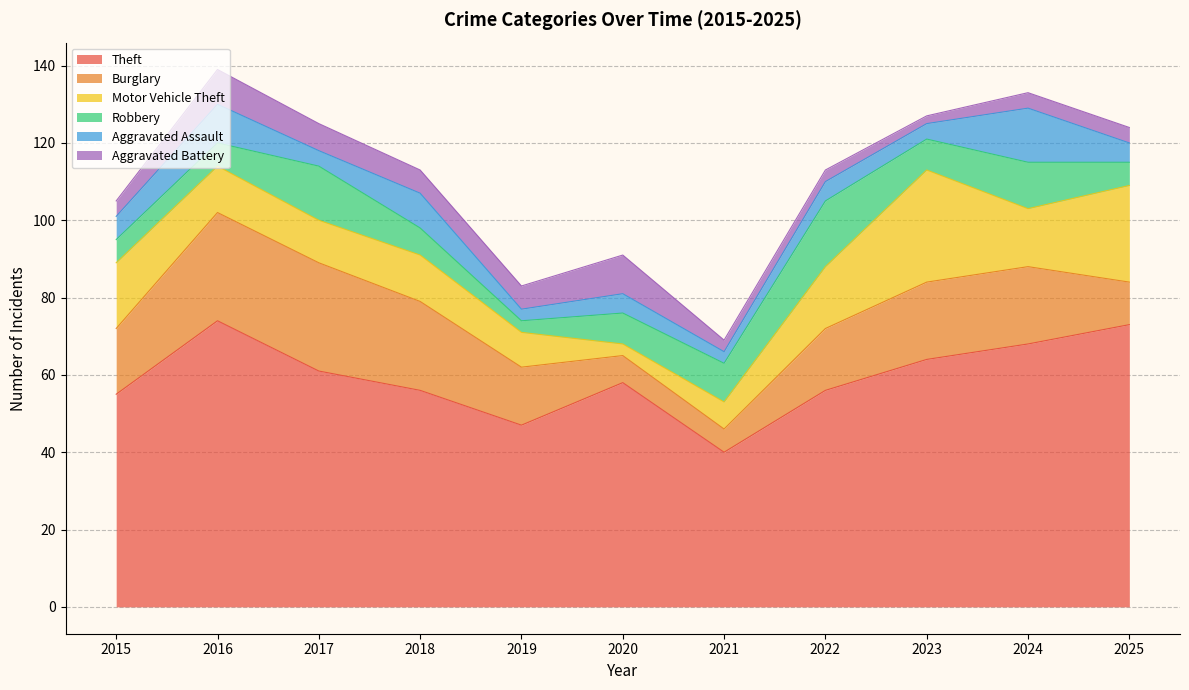

Rank the categories by Aggravated Assault value from lowest to highest.

2019, 2021, 2017, 2023, 2020, 2022, 2025, 2015, 2018, 2016, 2024